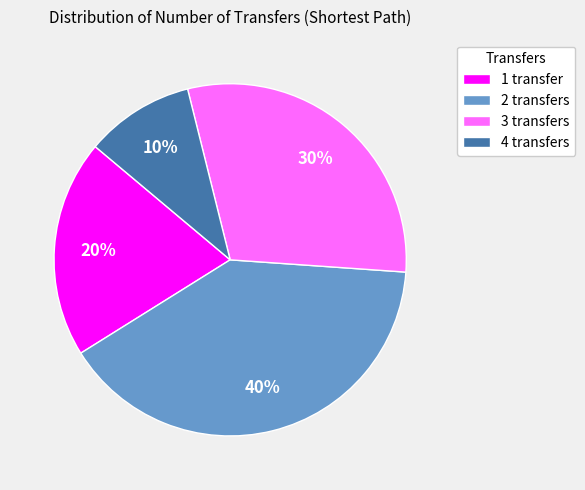

Approximately how many times larger is the value at 2 transfers compared to 4 transfers?

4.0